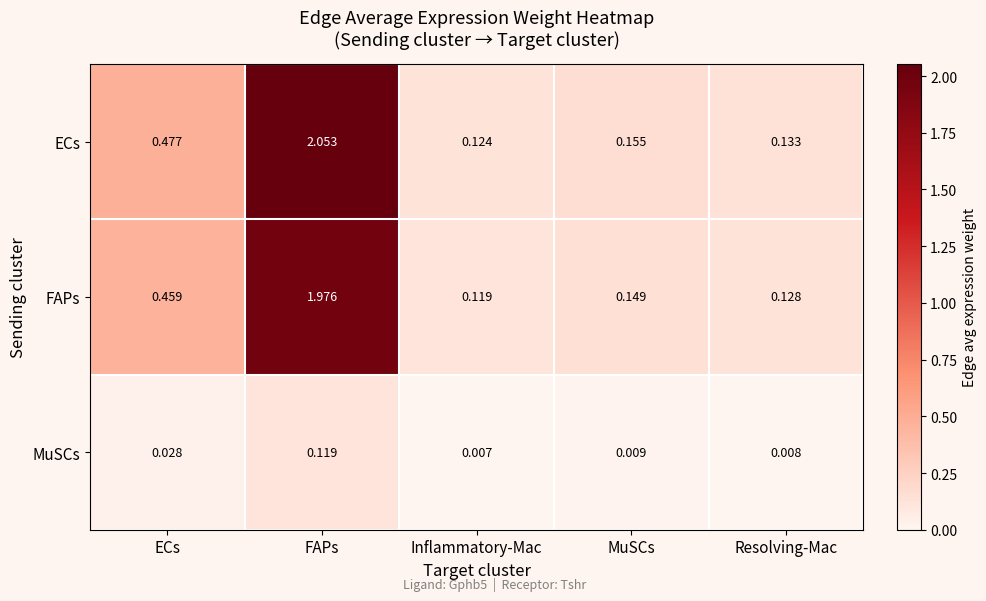

Rank the series by their maximum value, from highest to lowest.

ECs, FAPs, MuSCs